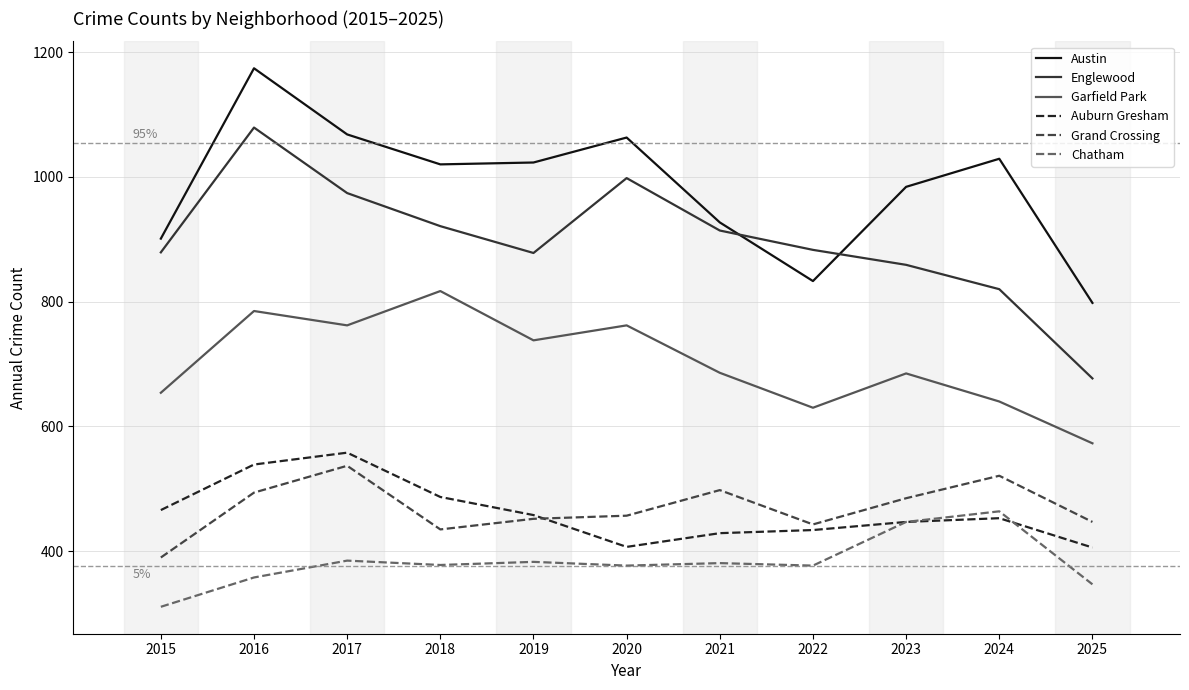

What is the minimum value shown in the chart?

311